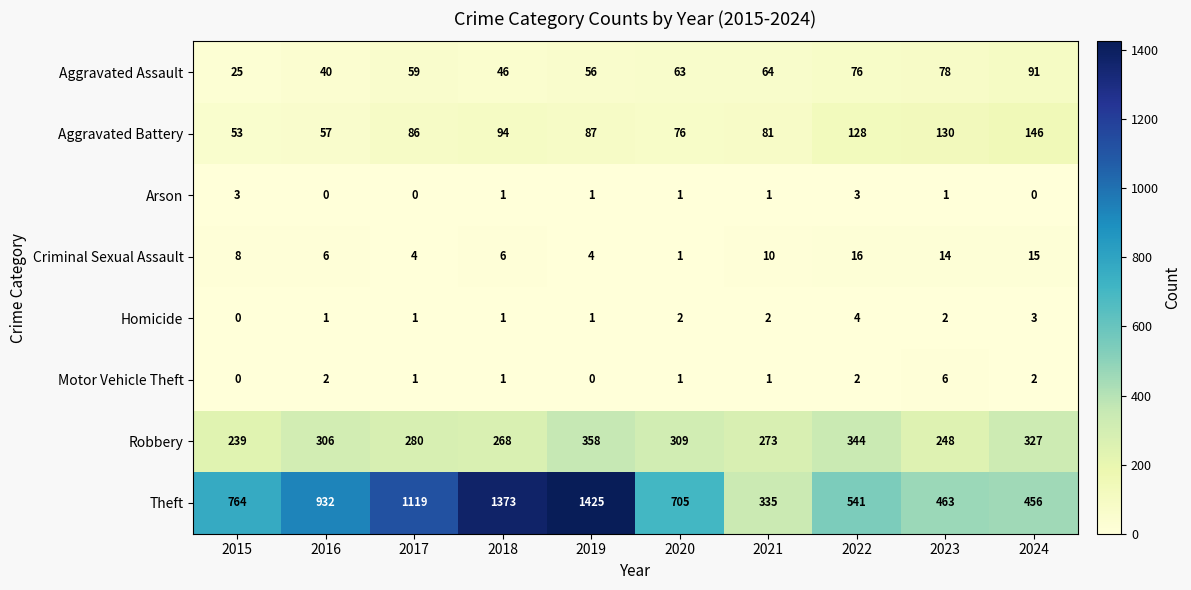

Which series changed the most between 2016 and 2019?

Theft